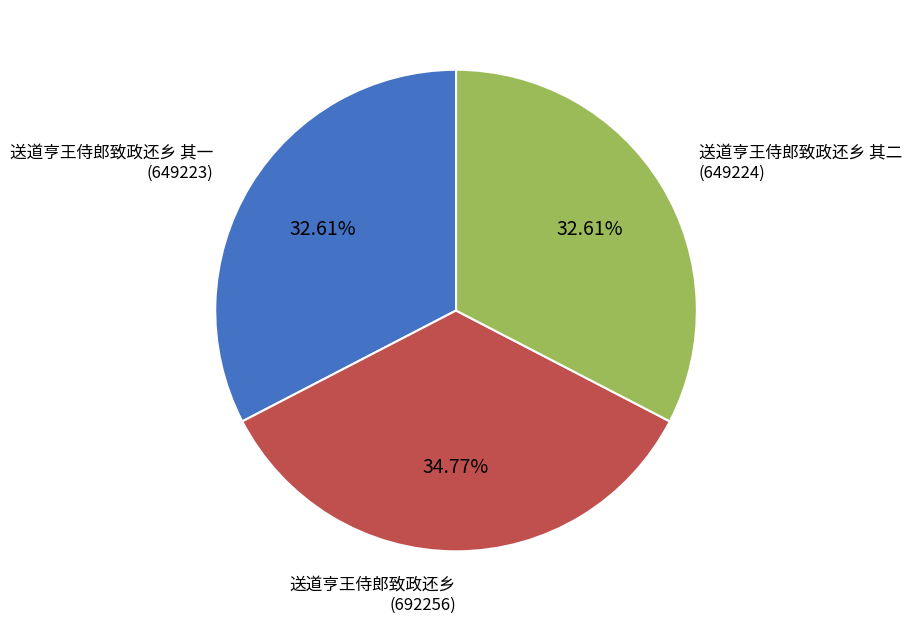

True or false: 送道亨王侍郎致政还乡 accounts for 35% of the total.

True